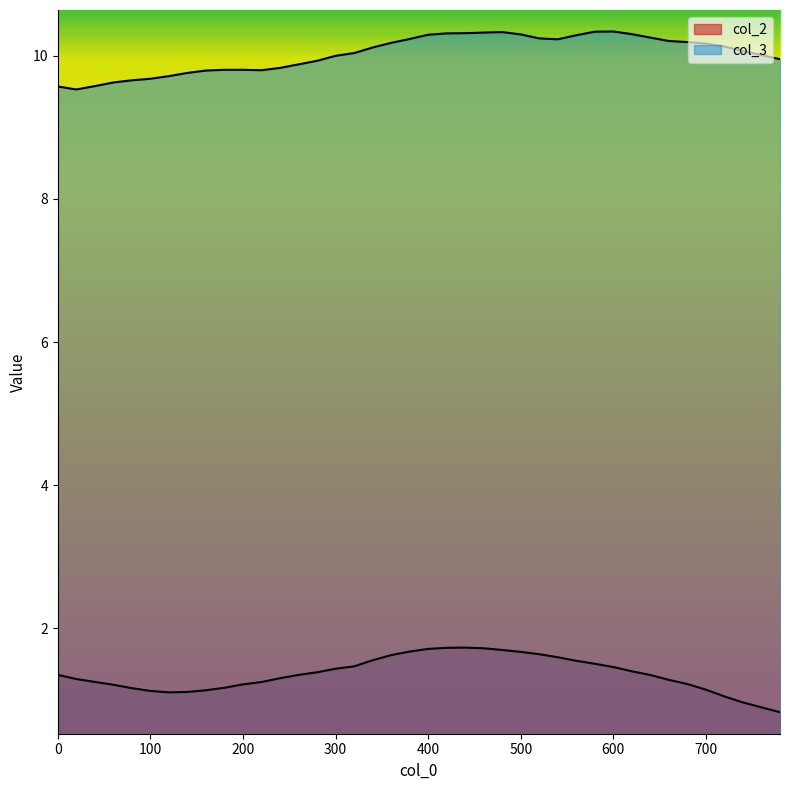

The value of col_2 at 380 is 1.7. True or false?

True